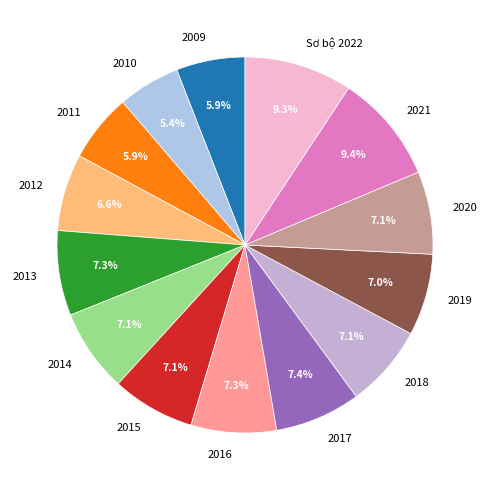

Is 2021 the majority of the pie?

No